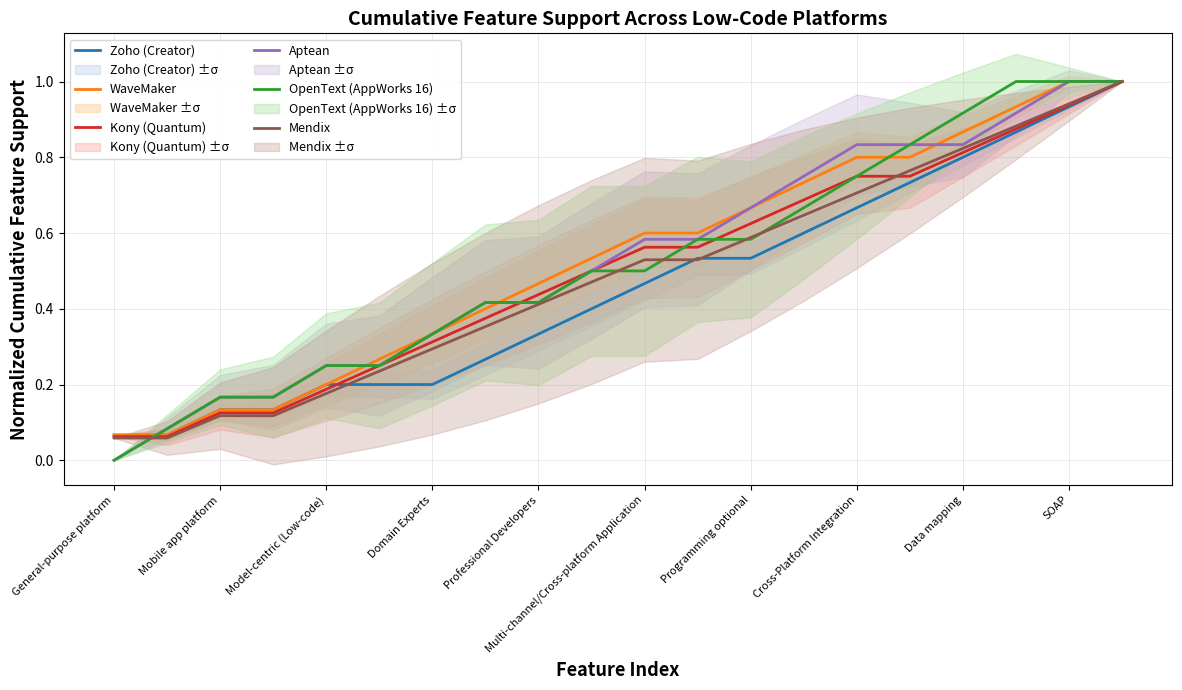

How many distinct data groups are displayed?

6